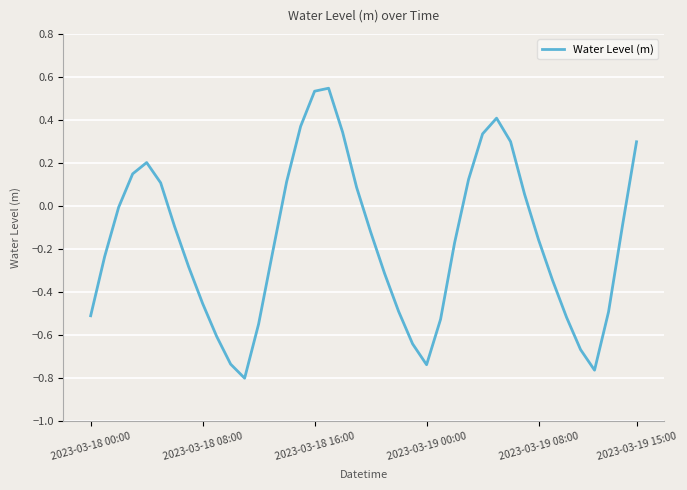

What is the difference between the maximum and minimum values?

1.3